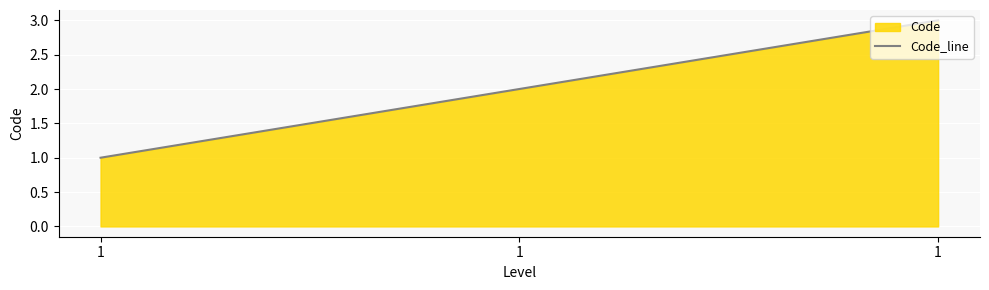

The value at 1 is 3. True or false?

True